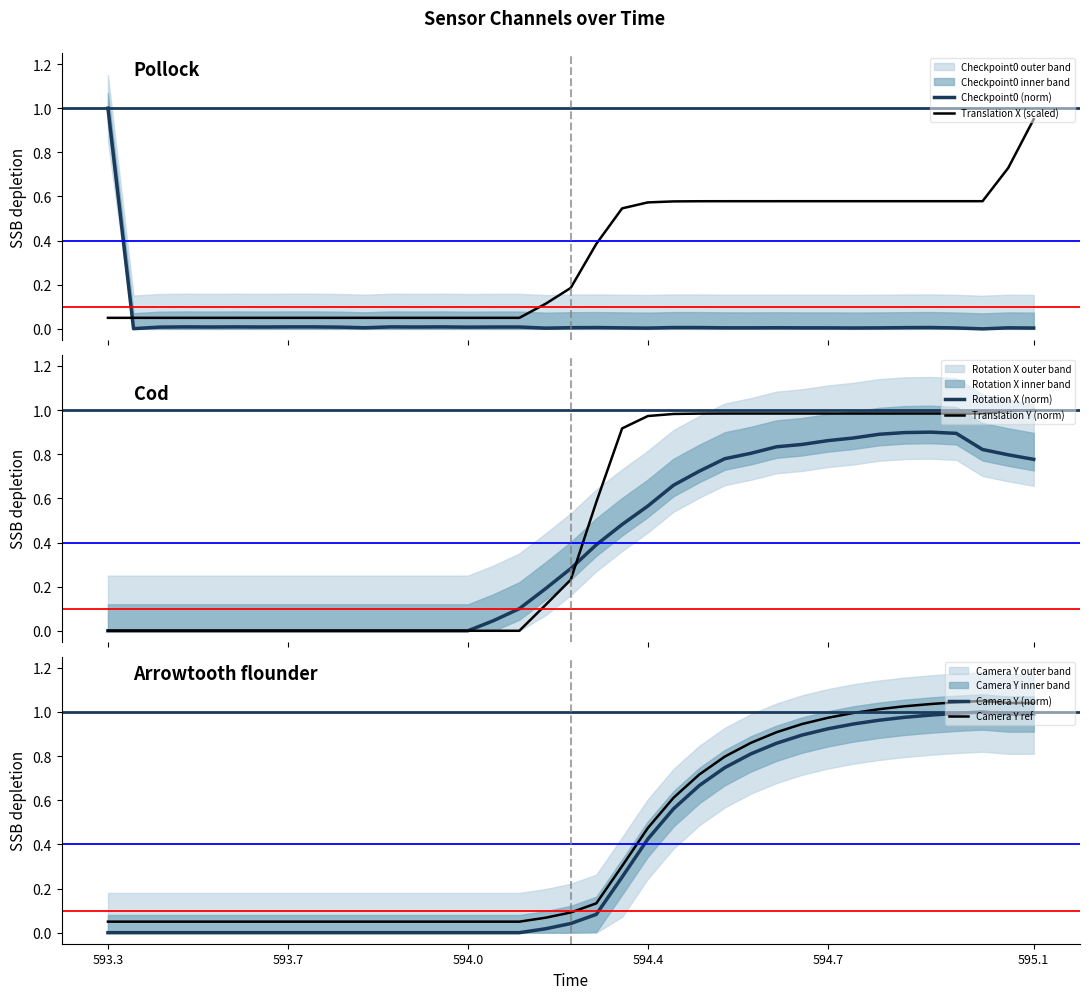

Does the chart display data point markers on the line(s)?

No